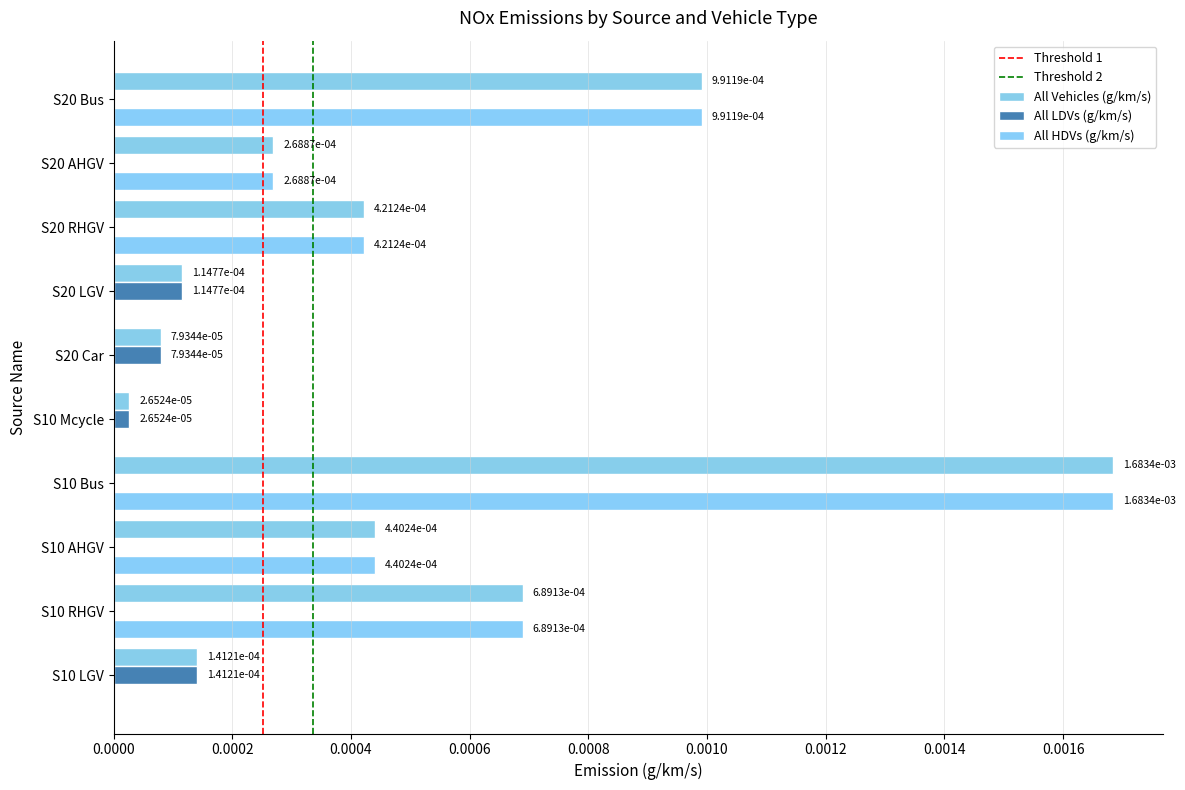

What position from the right is S20 Bus?

1